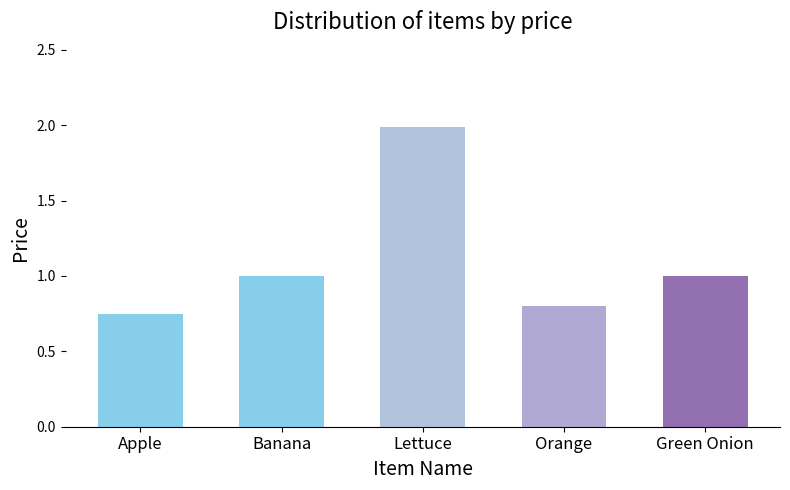

The value at Apple is 0.8. True or false?

True